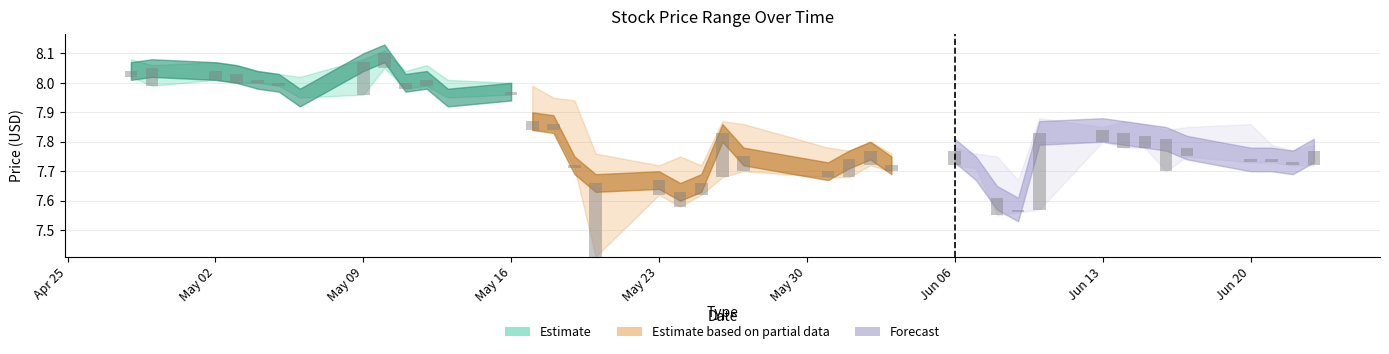

Reading left to right, what are all the values shown in this chart?

High: 8.1	8.1	8.1	8.1	8.0	8.0	8.0	8.1	8.1	8.0	8.1	8.0	8.0	8.0	8.0	7.9	7.8	7.7	7.8	7.7	7.9	7.9	7.8	7.8	7.8	7.8	7.8	7.8	7.8	7.7	7.9	7.8	7.9	7.9	7.8	7.8	7.9	7.8	7.8	7.8
Close: 8.0	8.1	8.0	8.0	8.0	8.0	8.0	8.1	8.1	8.0	8.0	8.0	8.0	7.9	7.9	7.7	7.7	7.7	7.6	7.7	7.8	7.8	7.7	7.7	7.8	7.7	7.8	7.7	7.6	7.6	7.8	7.8	7.8	7.8	7.8	7.8	7.7	7.7	7.7	7.8
Low: 8.0	8.0	8.0	8.0	8.0	8.0	8.0	8.0	8.1	8.0	8.0	8.0	8.0	7.8	7.8	7.7	7.4	7.6	7.6	7.6	7.7	7.7	7.7	7.7	7.7	7.7	7.7	7.7	7.5	7.6	7.6	7.8	7.8	7.8	7.7	7.8	7.7	7.7	7.7	7.7